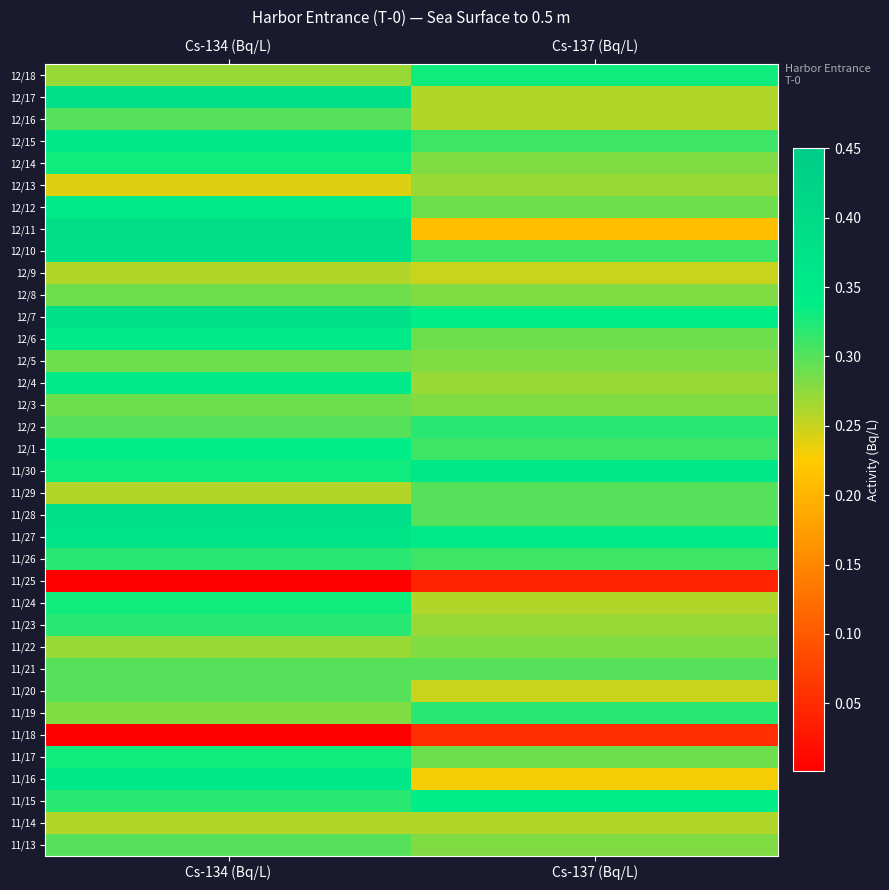

Which category has the highest value across all series?

Cs-134 (Bq/L)